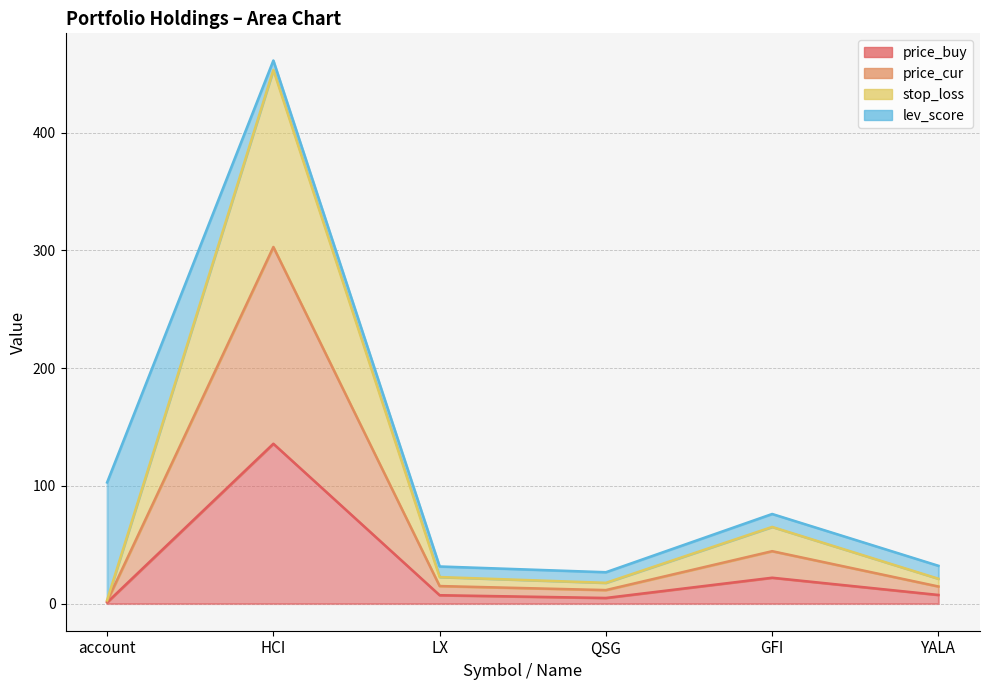

Rank the categories by stop_loss value from highest to lowest.

HCI, GFI, LX, YALA, QSG, account